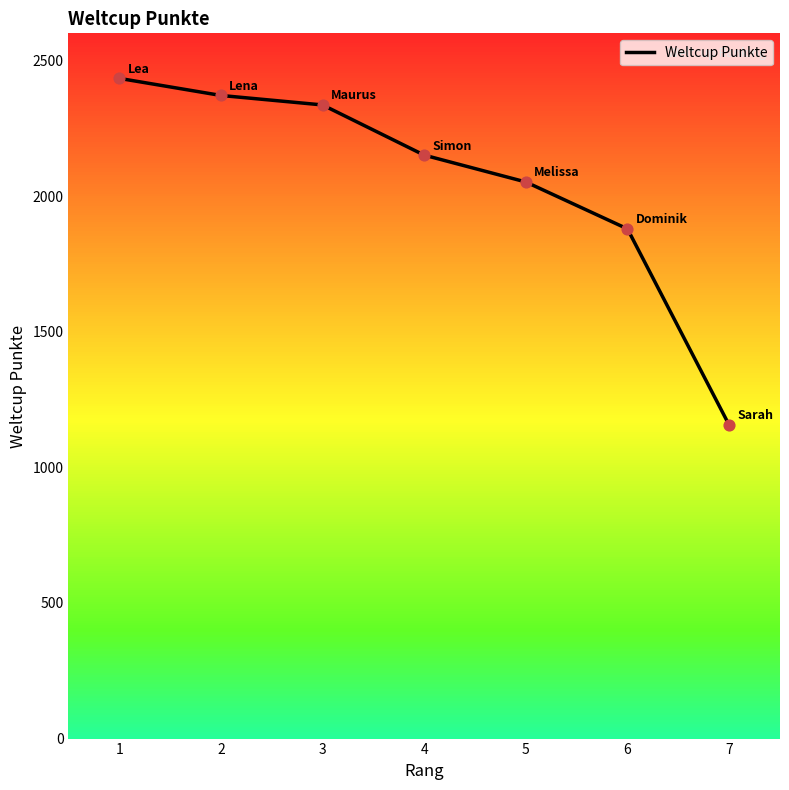

What is the ratio of the value at 2 to the value at 3?

1.0